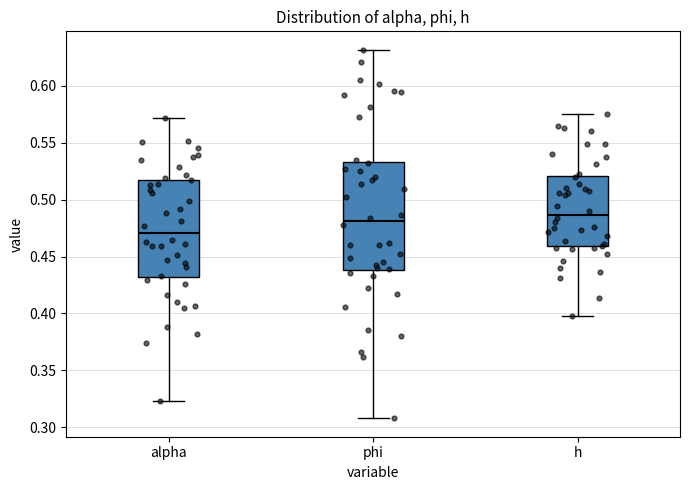

Reading left to right, transcribe this box plot: for each box, give where its median line is, the range the box spans, and where its two whiskers end, as read against the y-axis. The values are not printed on the chart, so give them approximately, as read against the axis.

alpha: median 0.470, box 0.430 to 0.520, whiskers 0.325 to 0.570
phi: median 0.480, box 0.440 to 0.535, whiskers 0.310 to 0.630
h: median 0.485, box 0.460 to 0.520, whiskers 0.400 to 0.575